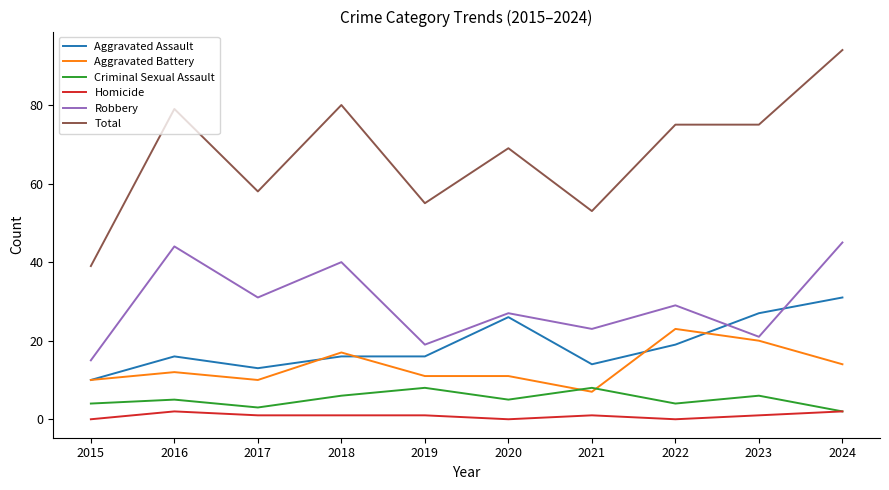

Is it true that Criminal Sexual Assault equals 6 at 2018?

True